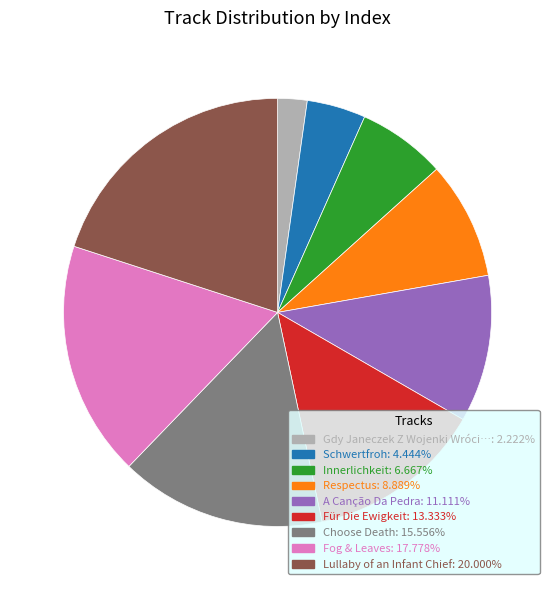

Combined, do Schwertfroh and Innerlichkeit account for over 50%?

No